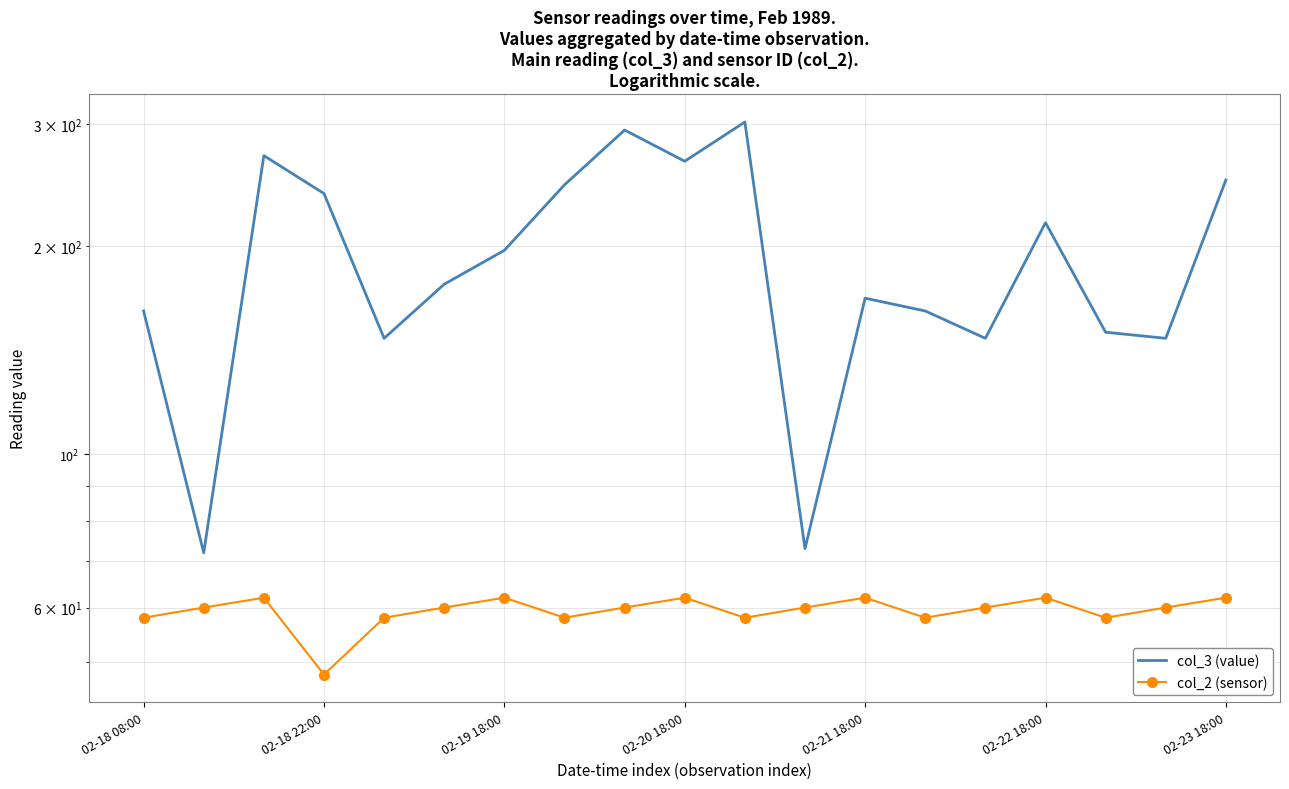

Reading right to left, transcribe all the data shown in this chart.

col_3 (value): 249	147	150	216	147	161	168	73	302	265	294	245	197	176	147	238	270	72	161
col_2 (sensor): 62	60	58	62	60	58	62	60	58	62	60	58	62	60	58	48	62	60	58